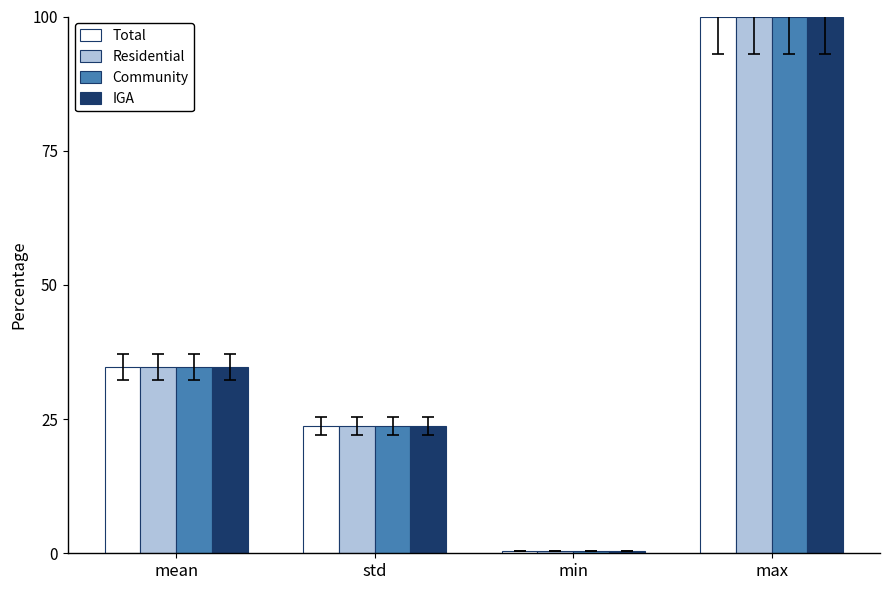

What is the smallest value displayed?

0.4